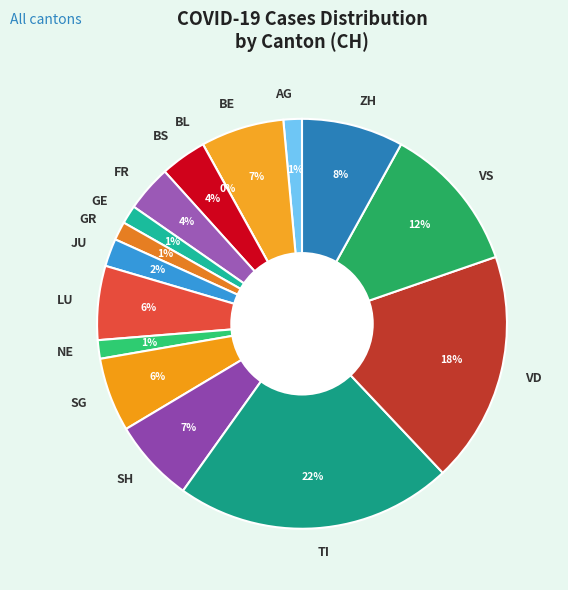

Count the number of slices in the pie.

16